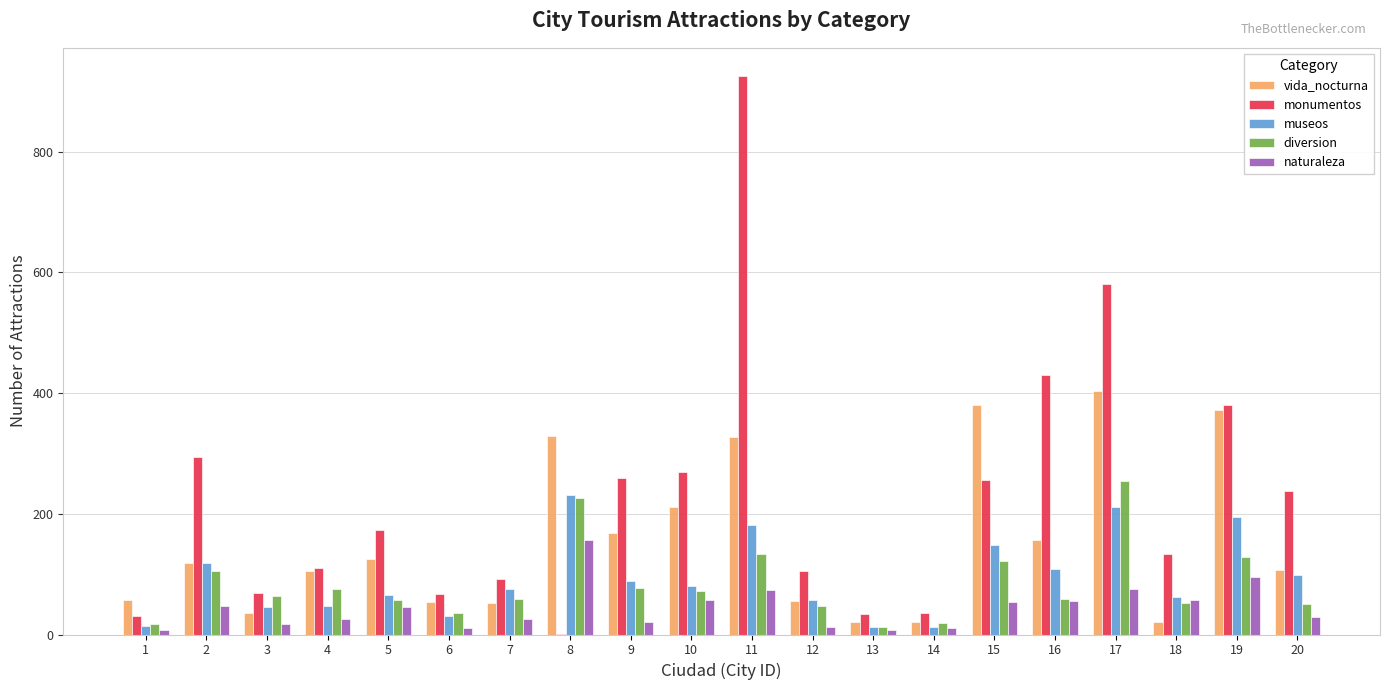

Which series has the widest spread of values?

monumentos